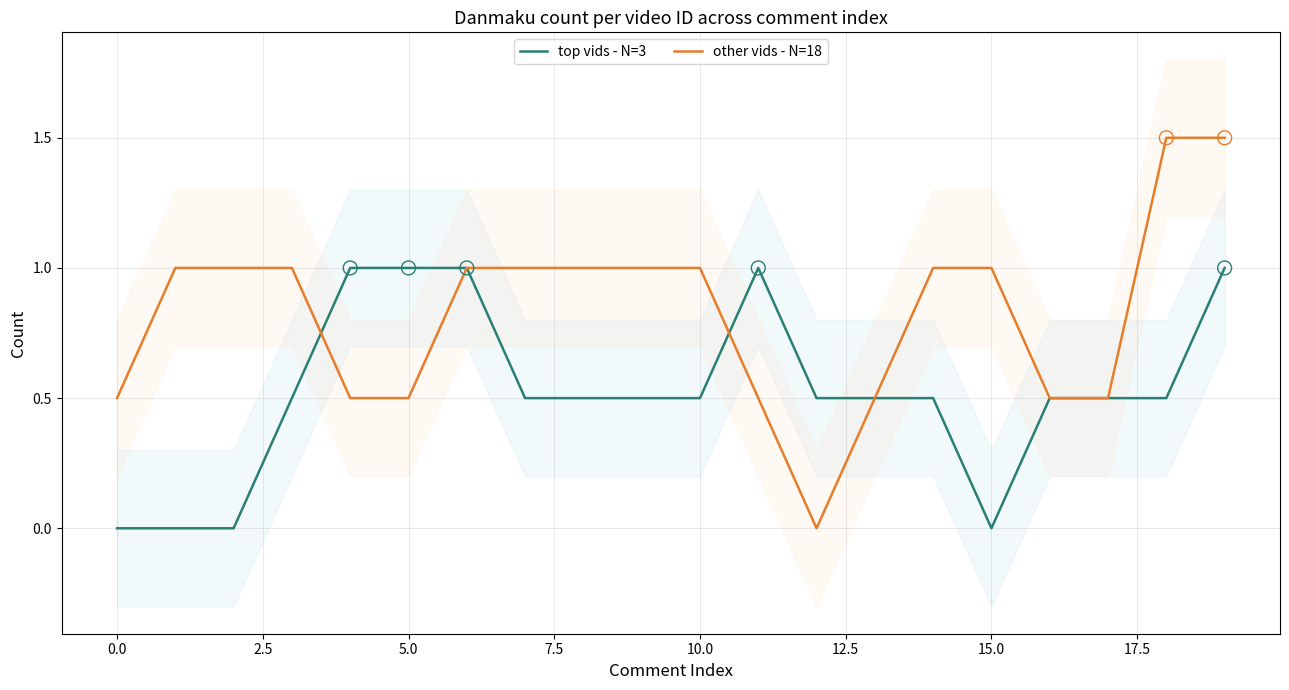

Which series contains the lowest Y value?

top vids - N=3